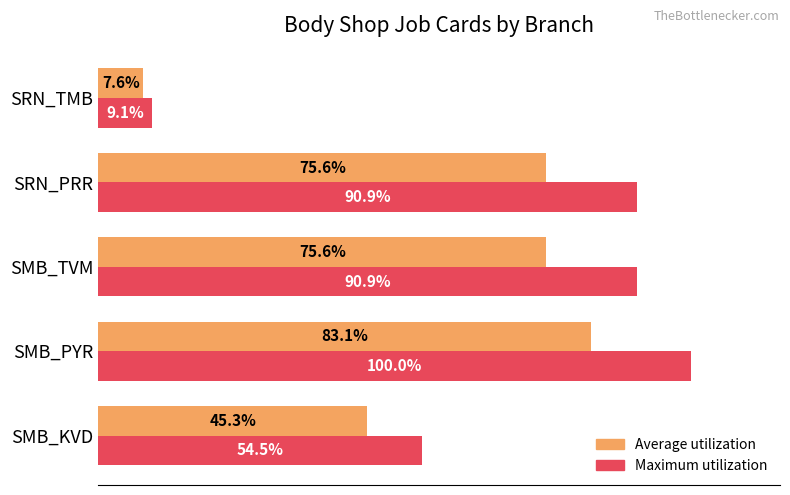

Which category has the highest value across all series?

SMB_PYR